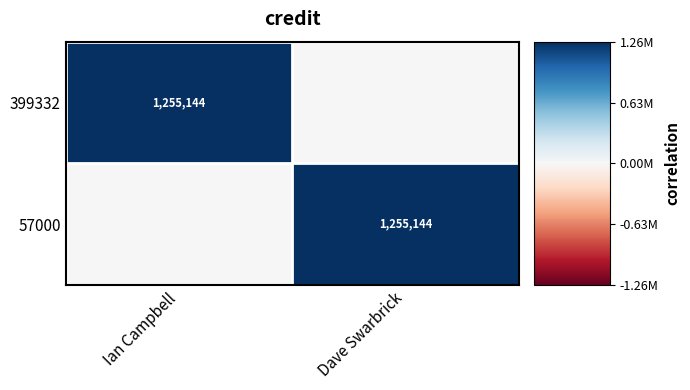

The value of 57000 at Dave Swarbrick is 1255144. True or false?

True